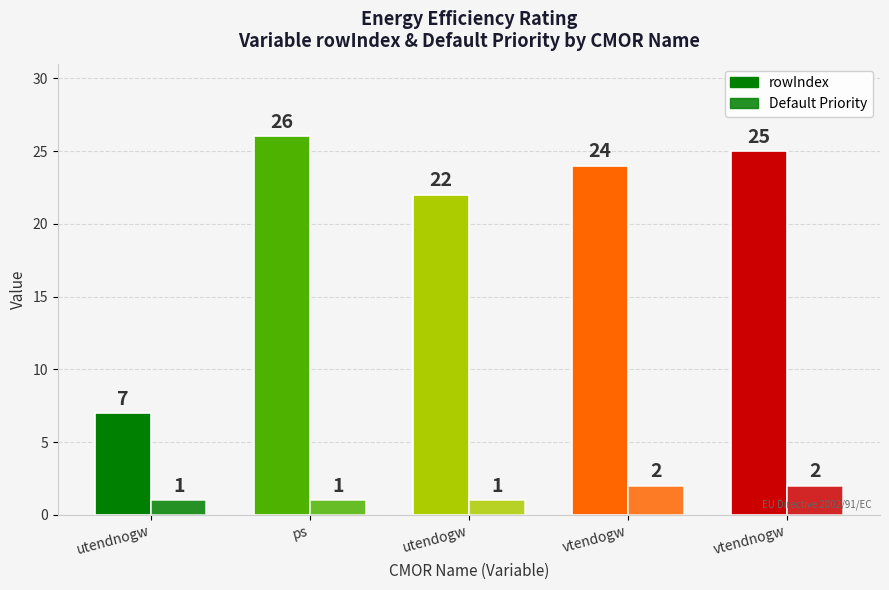

At which category does the chart reach its peak across all series?

ps